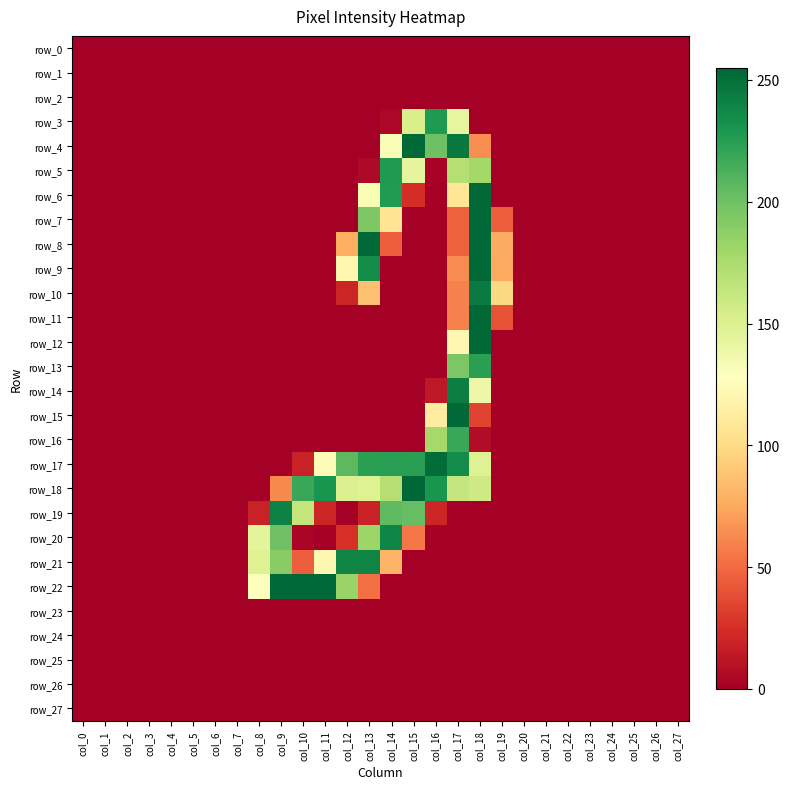

Which series has the largest total across all categories?

row_18